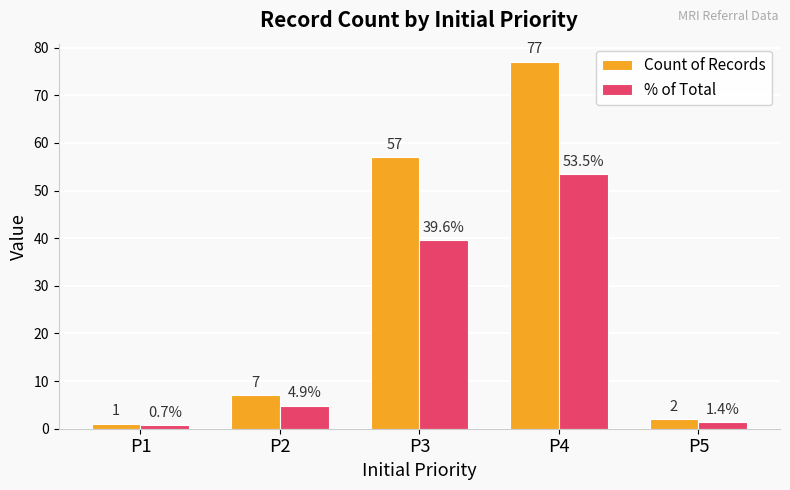

What is the average value of the Count of Records series?

28.8